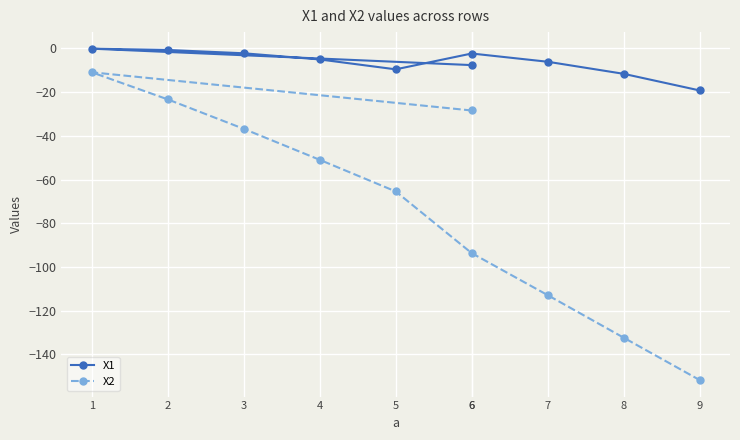

What is the difference between the second highest and minimum values in the X1 series?

18.5